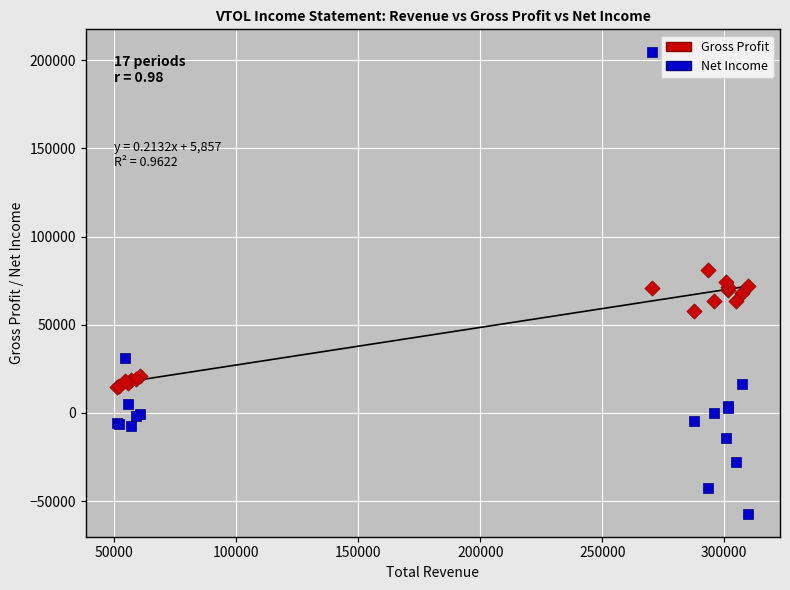

Which series reaches the maximum Y coordinate?

Net Income